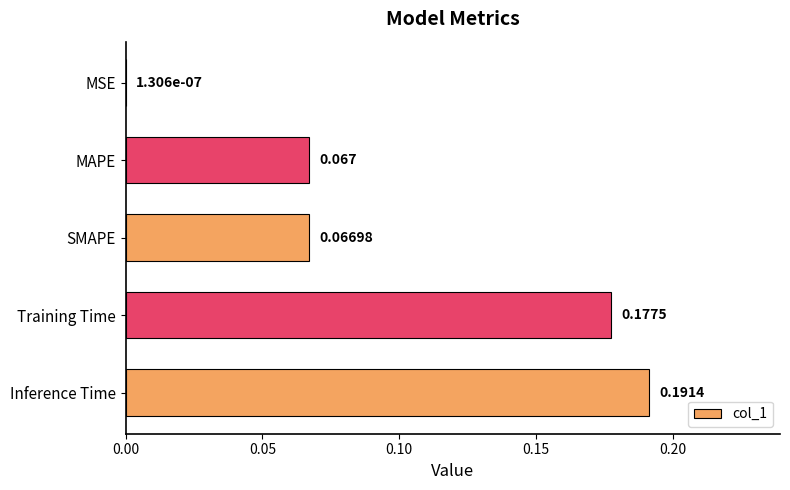

Which category has the highest value across all series?

Inference Time